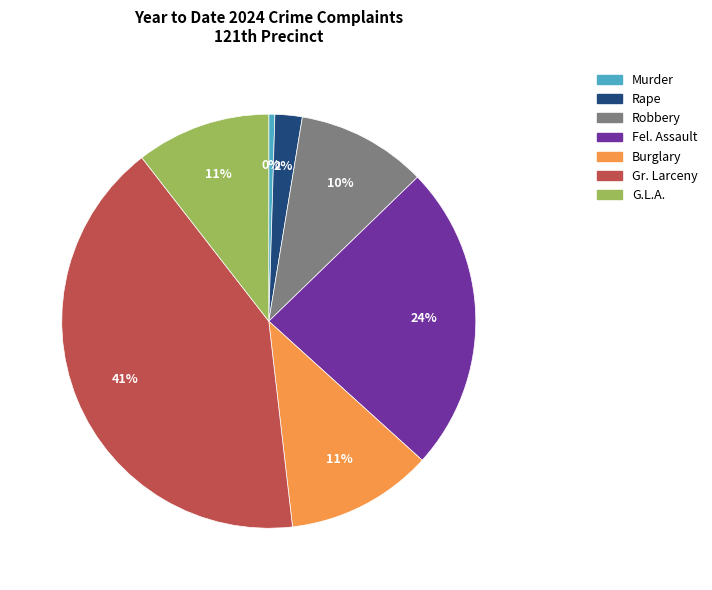

Count the number of slices in the pie.

7